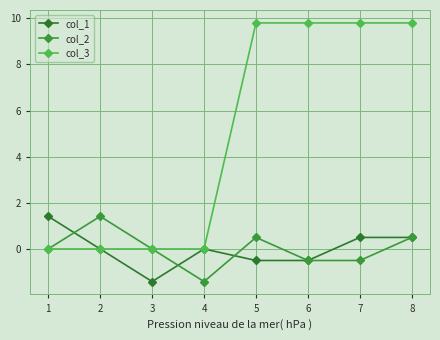

How many series are shown in this chart?

3